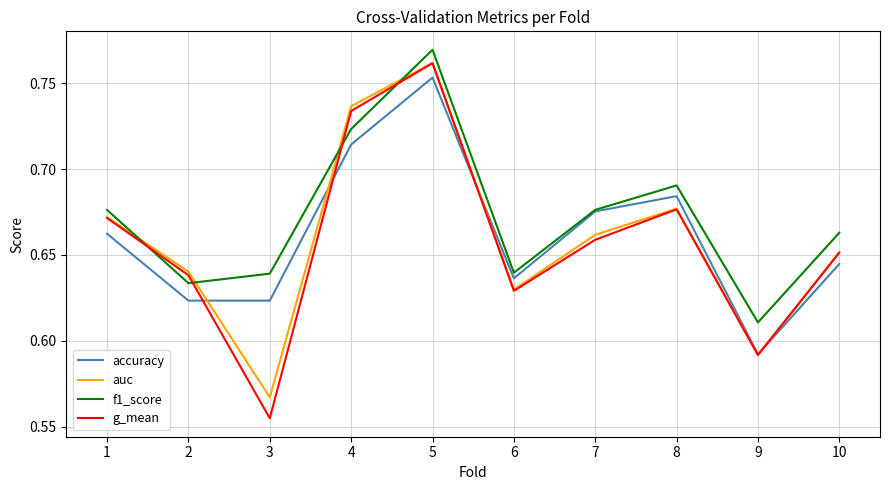

How many lines are shown in the chart?

4